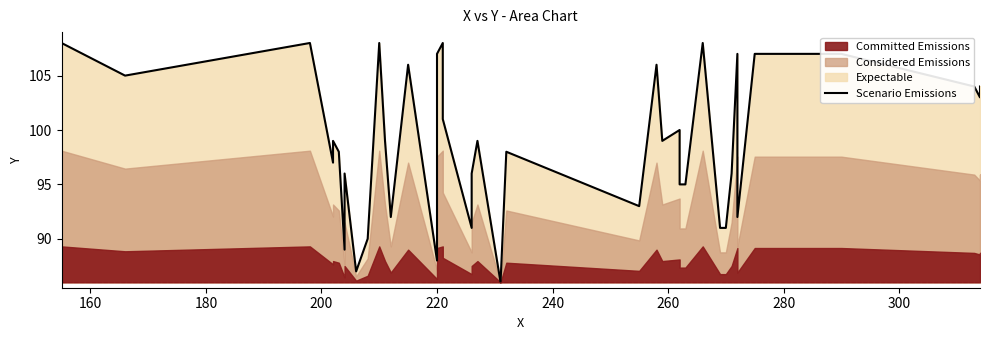

Reading right to left, list all the values displayed in this chart.

104	103	104	107	107	92	107	96	91	91	108	95	95	100	99	106	93	98	86	99	96	91	101	108	107	88	106	92	99	108	90	87	96	89	98	99	97	108	105	108